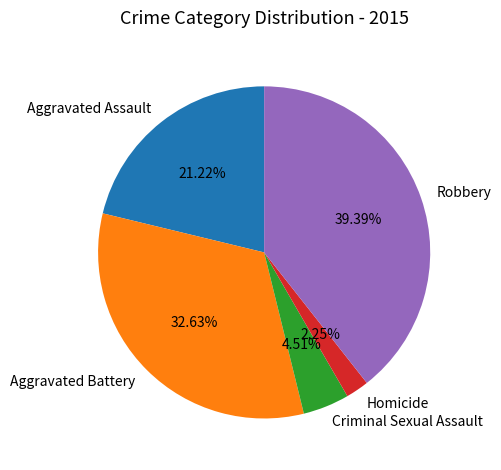

How many slices are in this pie chart?

5